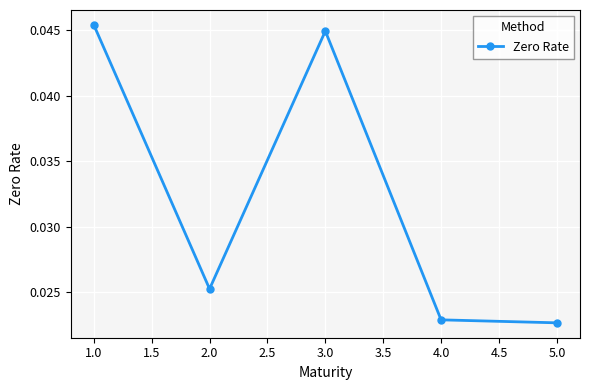

What position from the left is 2.0?

2